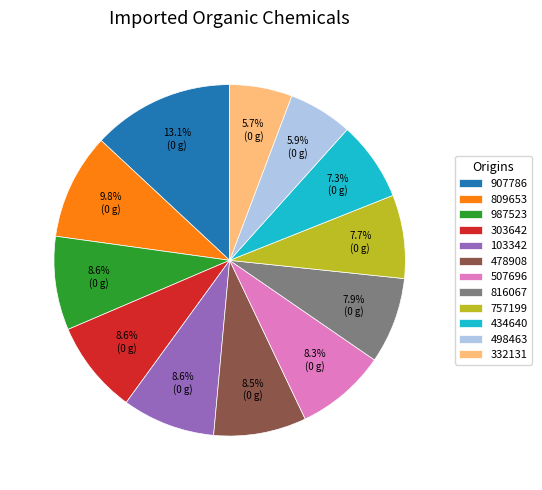

What is the ratio of the value at 809653 to the value at 103342?

1.1